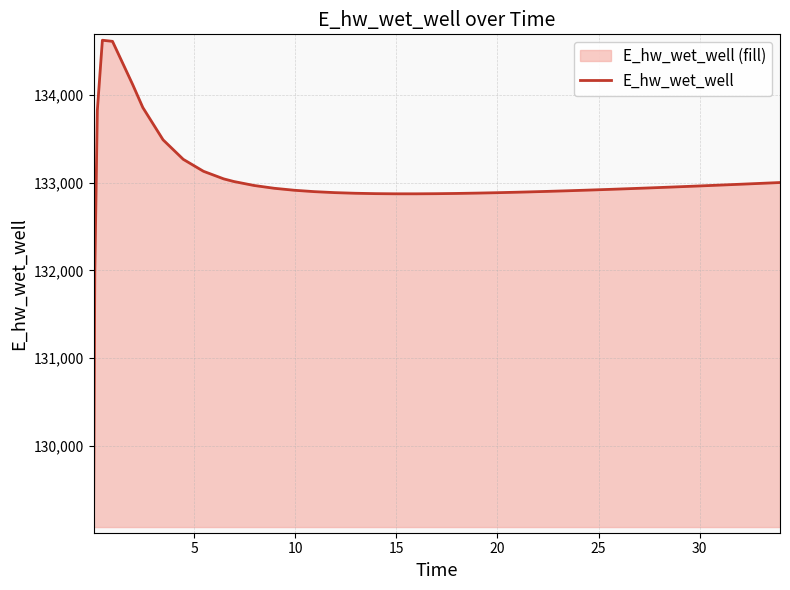

What is the difference between the maximum and minimum values?

5557.7